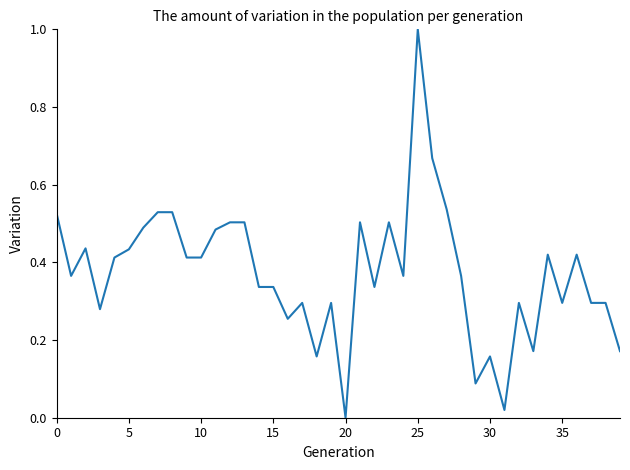

What is the label of the 15th point from the left?

14